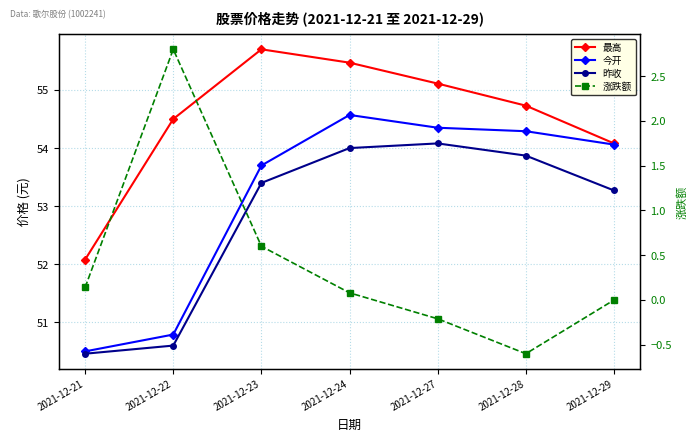

What is the value of the 今开 point at the 1st from the left?

50.5